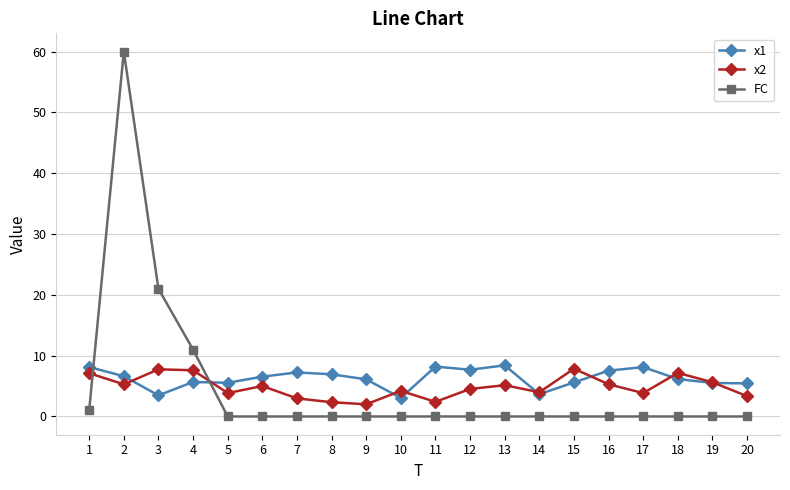

What is the lowest value of the x2 series?

2.0